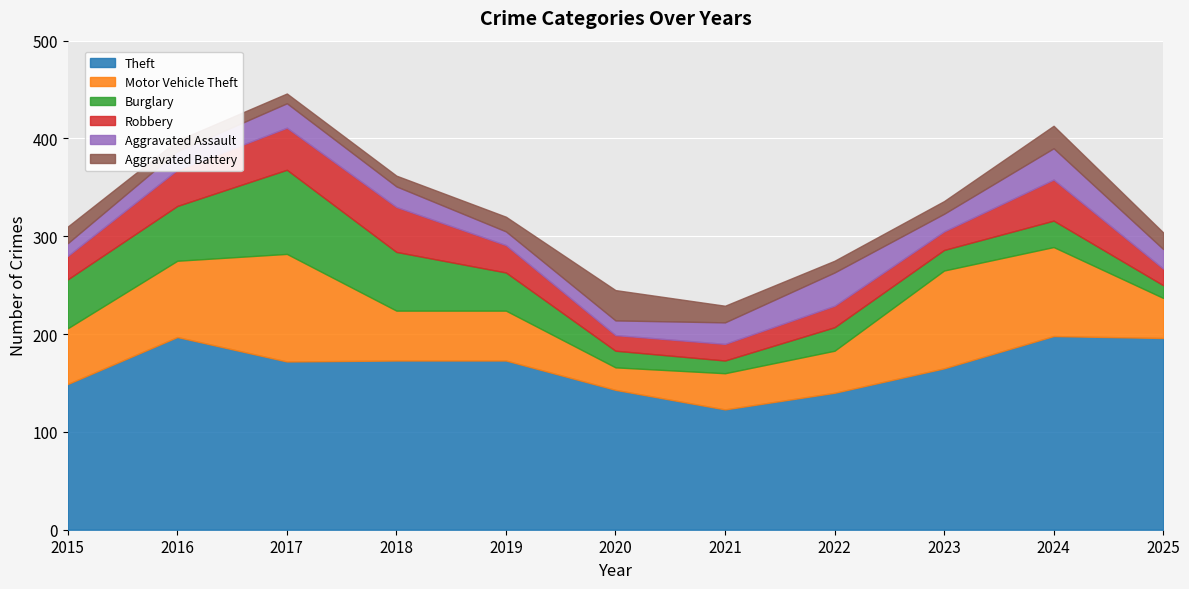

Where is Aggravated Assault nearest to the value 23?

2021